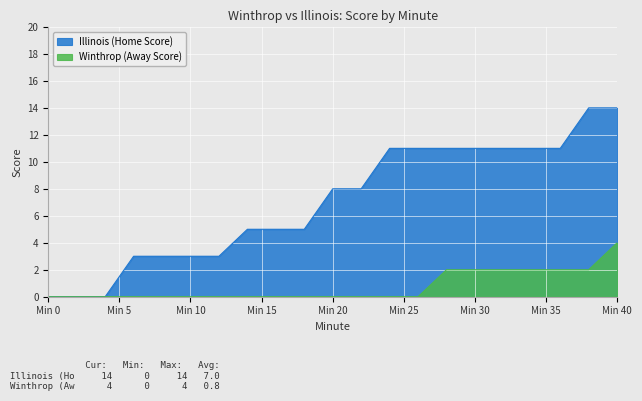

True or false: Winthrop (Away Score) and Illinois (Home Score) intersect in this chart.

False